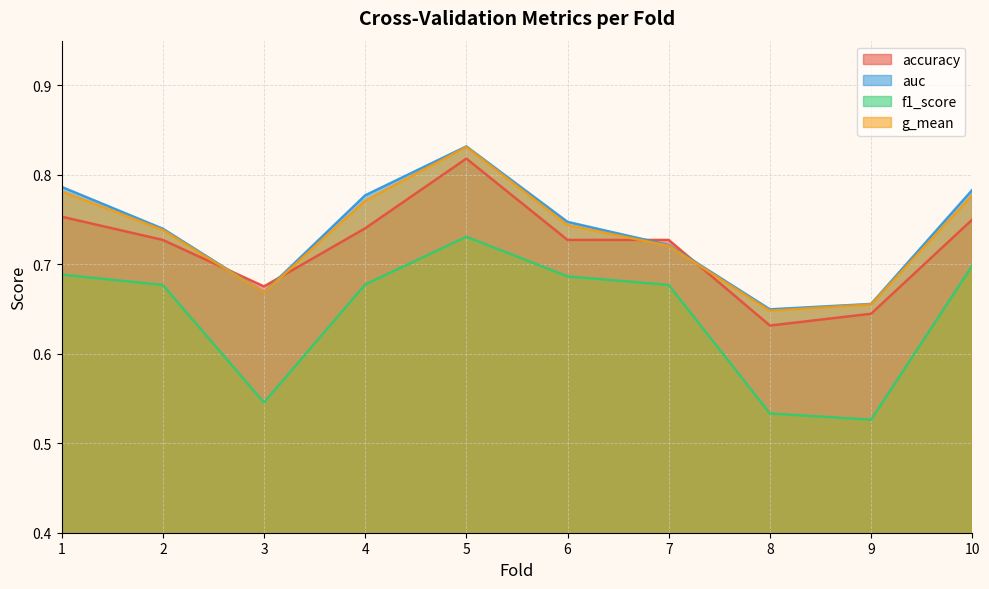

What is the value of the g_mean point at the 10th from the left?

0.8